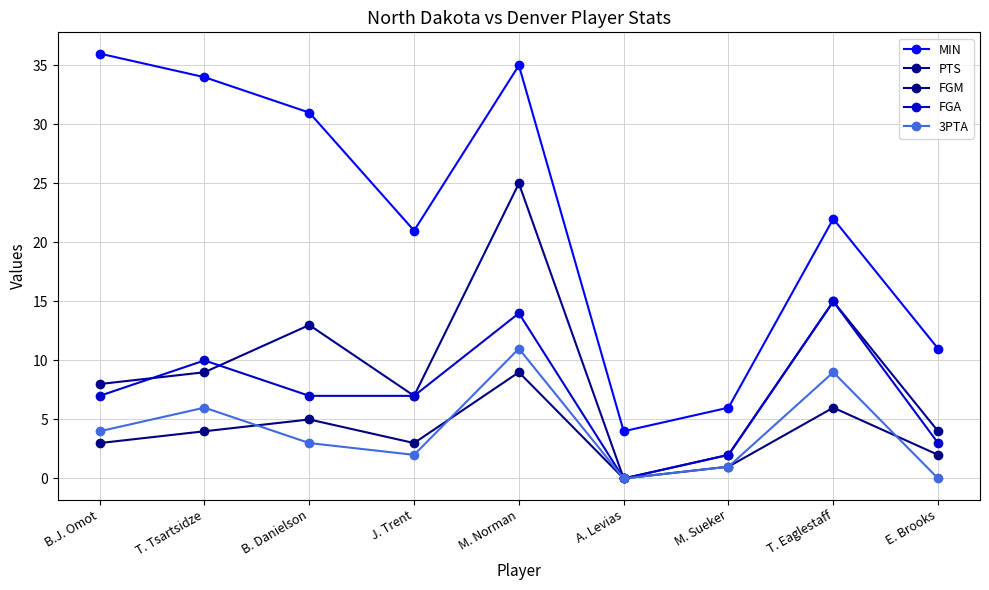

Which category has the highest value across all series?

B.J. Omot